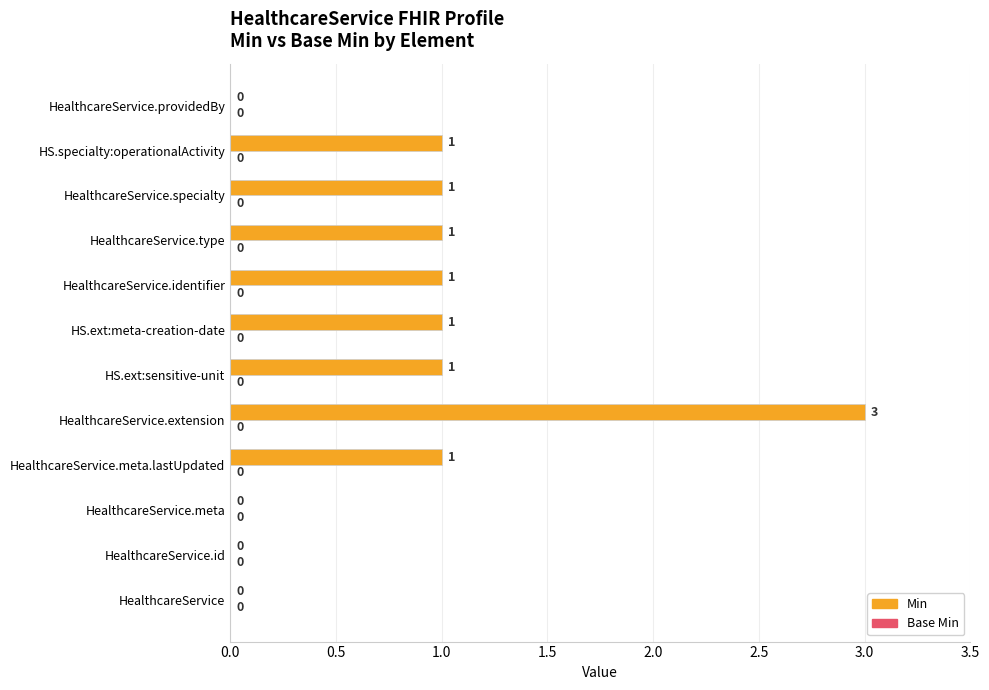

What is the change in value from HealthcareService.meta to HealthcareService.identifier?

+1